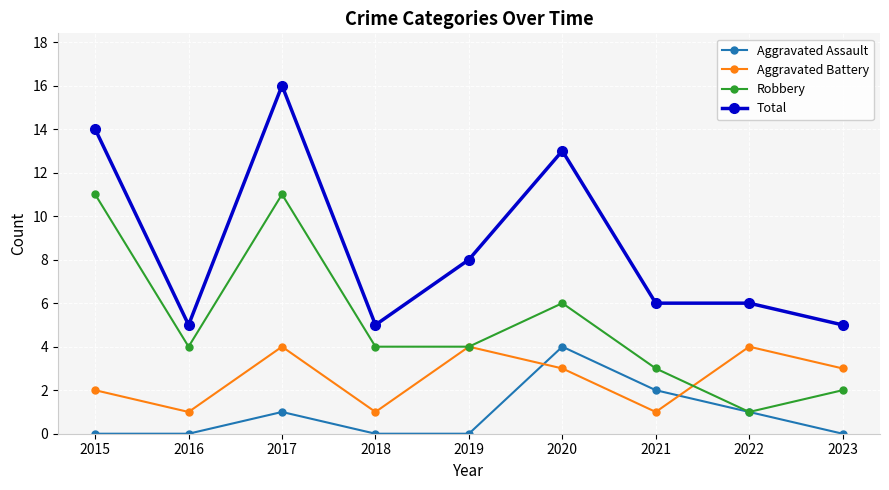

What is the minimum value for Robbery?

1